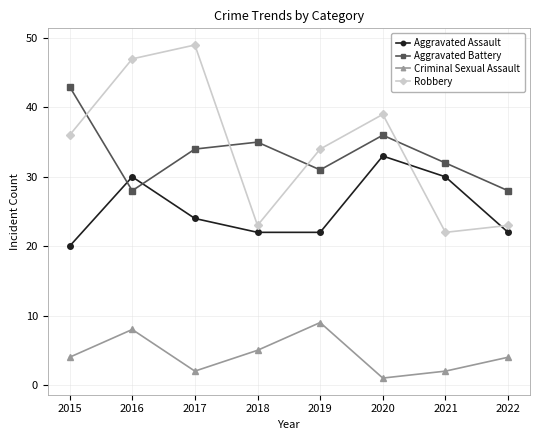

At which label does Aggravated Battery first exceed 34?

2015